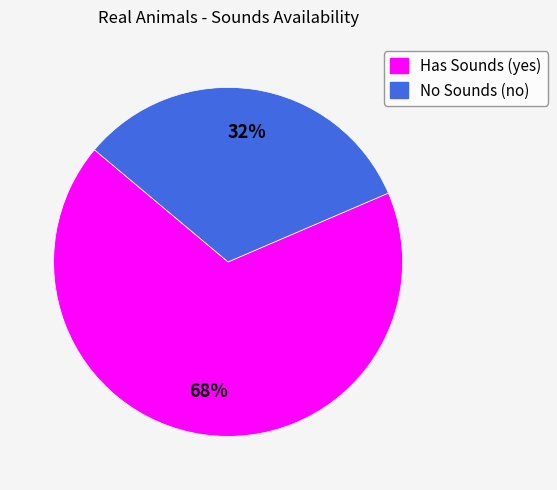

To the nearest percent, what is the average slice percentage?

50%